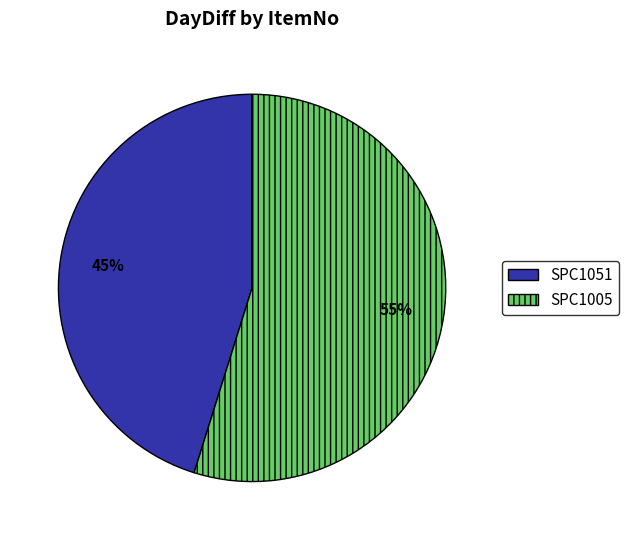

What percentage is the SPC1051 slice, to the nearest percent?

45%